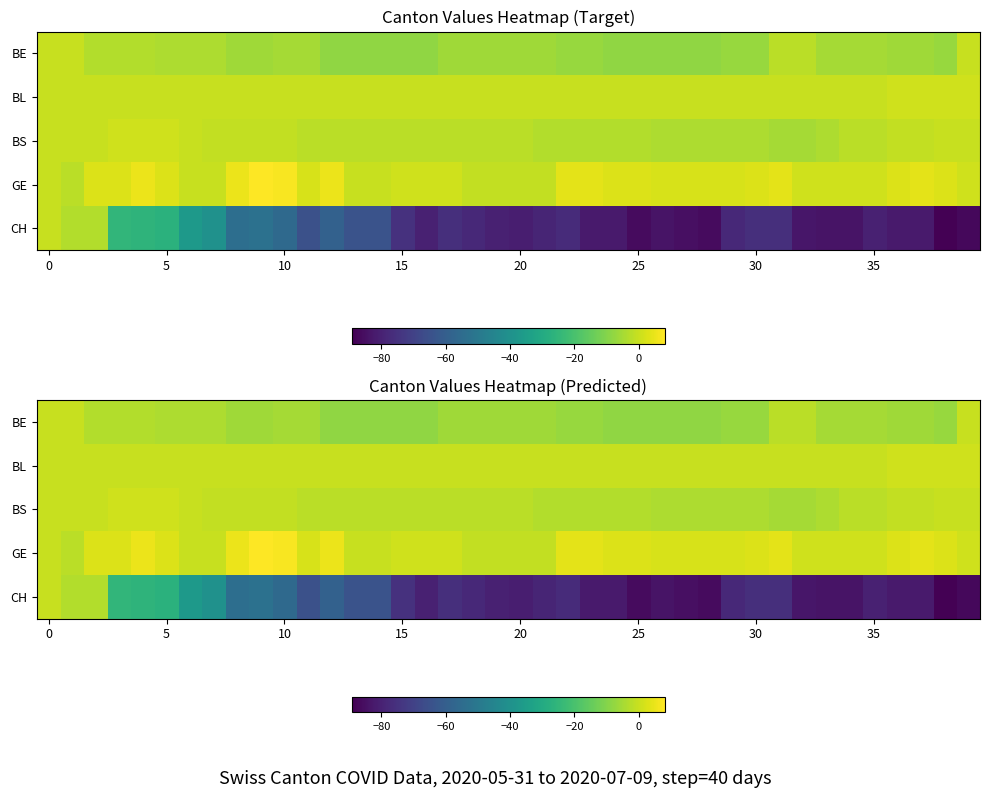

Rank the series by their maximum value, from lowest to highest.

BE, CH, BL, BS, GE